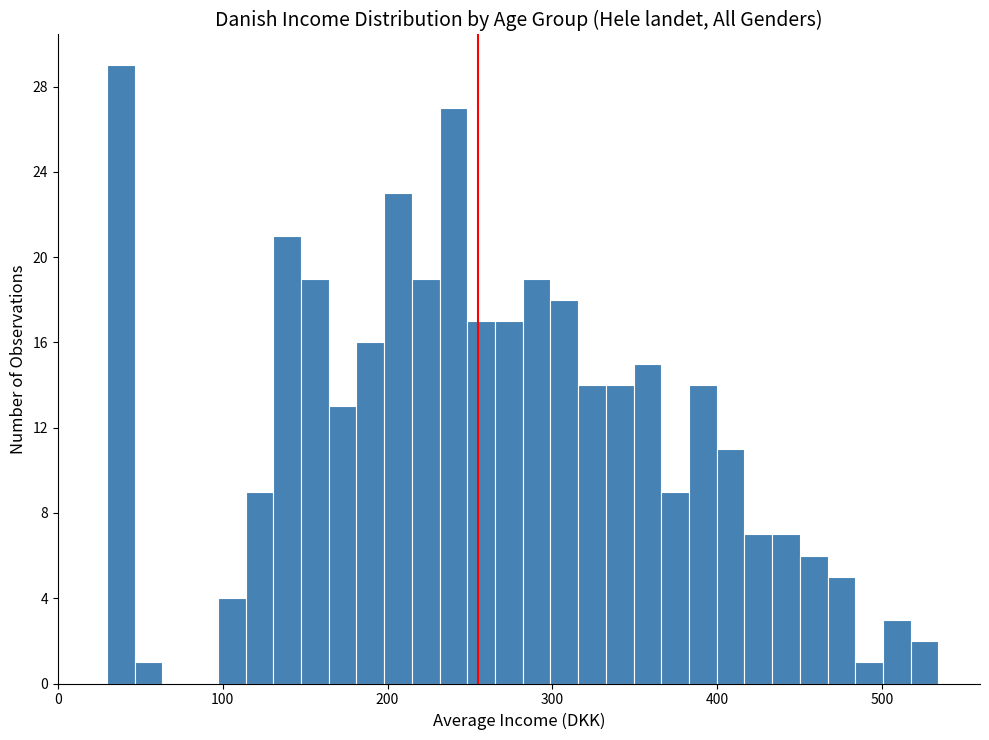

Around what value on the x-axis is the tallest bar? Give the approximate position of its centre, as read against the axis.

40